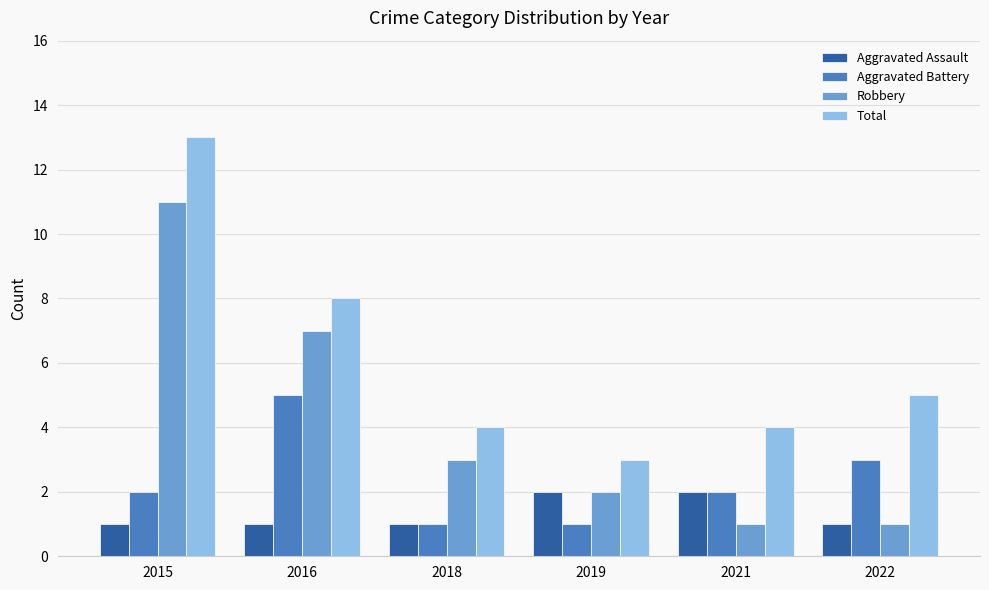

Rank the series by their average value, from highest to lowest.

Total, Robbery, Aggravated Battery, Aggravated Assault